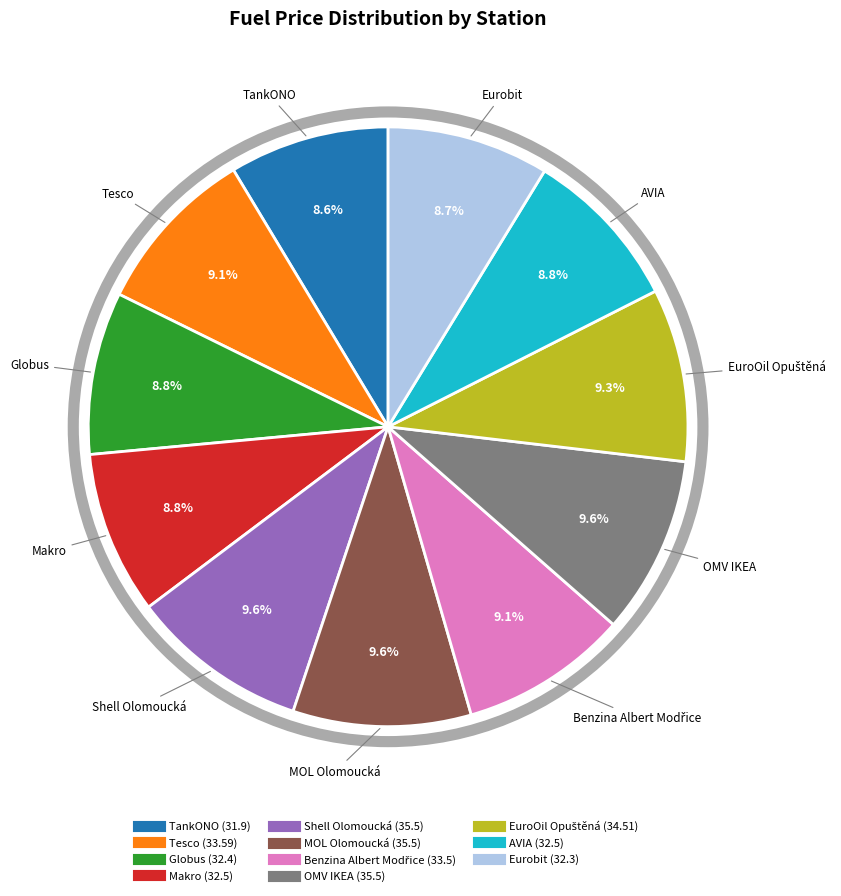

Count the number of slices in the pie.

11